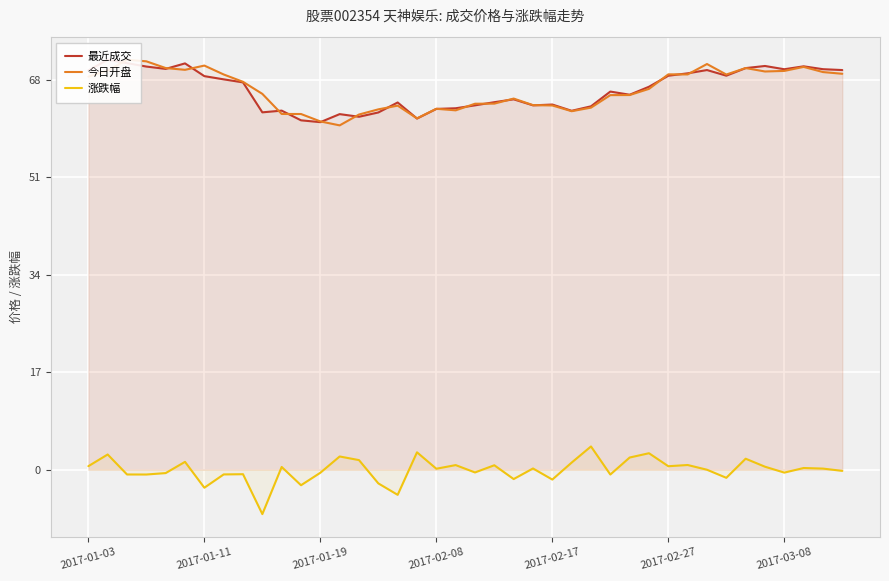

Which series has the widest spread of values?

涨跌幅